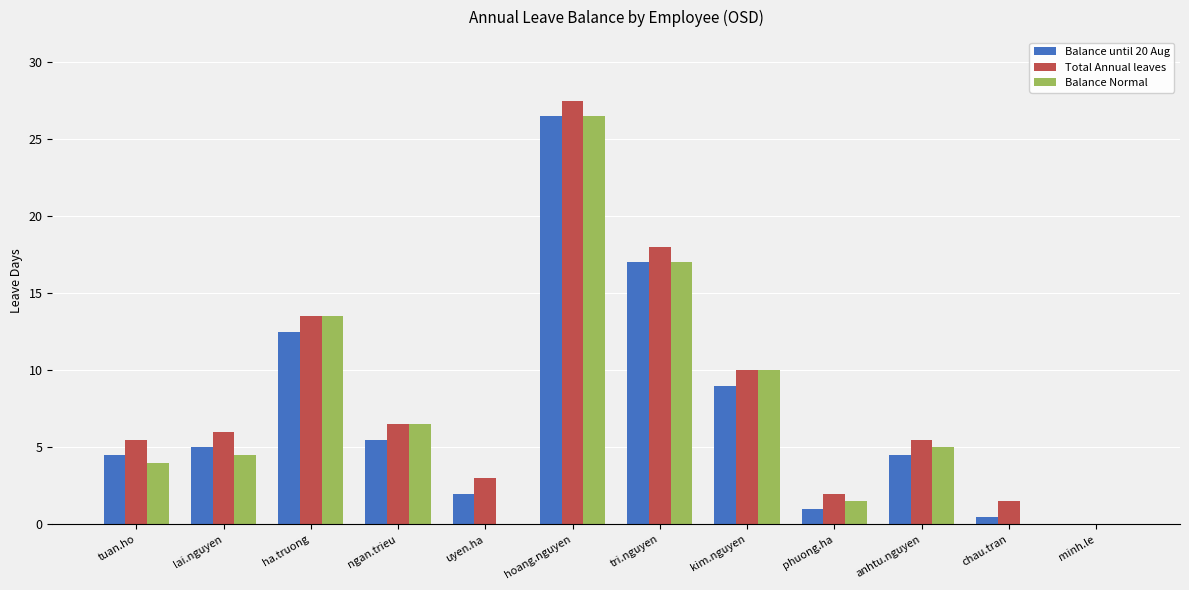

Reading left to right, transcribe all the data shown in this chart.

Balance until 20 Aug: 4.5	5.0	12.5	5.5	2.0	26.5	17.0	9.0	1.0	4.5	0.5	0.0
Total Annual leaves: 5.5	6.0	13.5	6.5	3.0	27.5	18.0	10.0	2.0	5.5	1.5	0.0
Balance Normal: 4.0	4.5	13.5	6.5	0.0	26.5	17.0	10.0	1.5	5.0	0.0	0.0